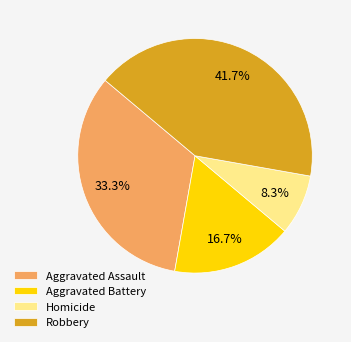

Which category has the biggest portion of the pie?

Robbery